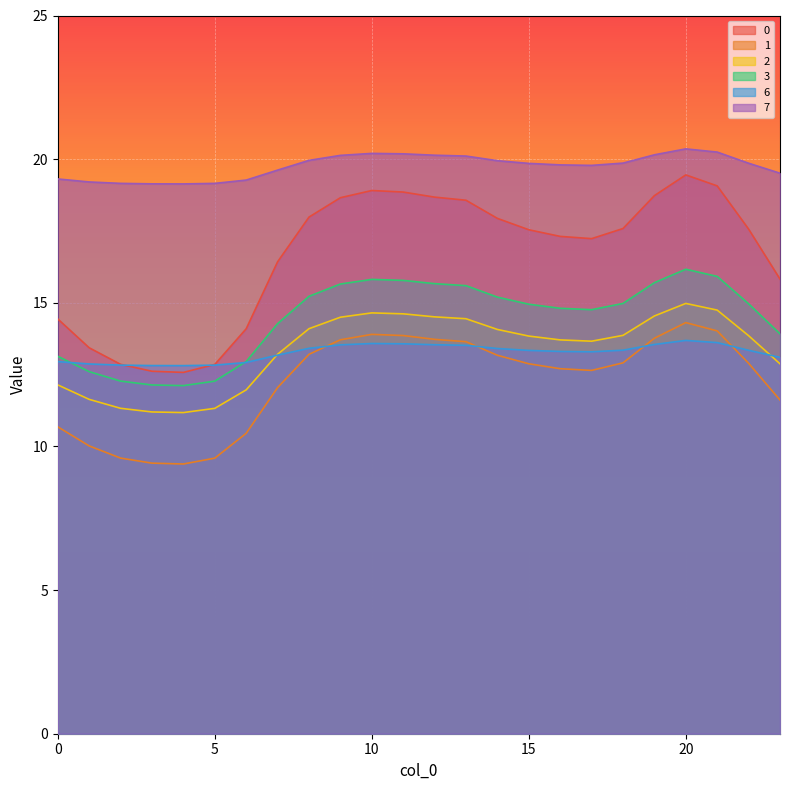

List the series in order of their peak value, highest first.

7, 0, 3, 2, 1, 6